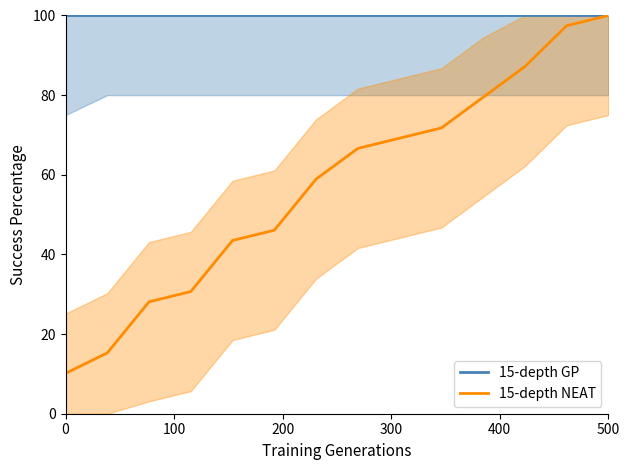

Rank the series by their average value, from lowest to highest.

15-depth NEAT, 15-depth GP